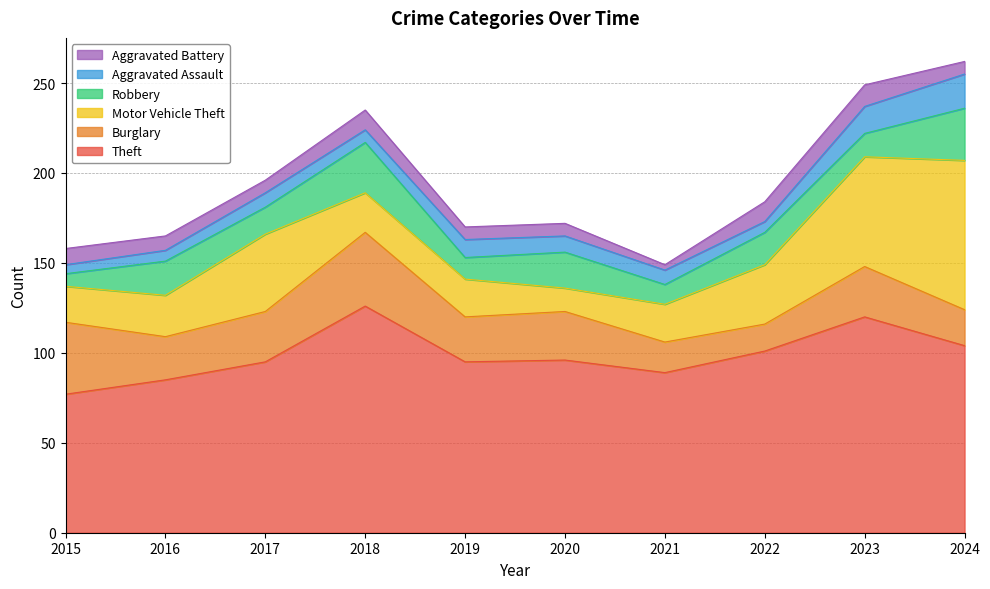

Rank the series by their maximum value, from highest to lowest.

Theft, Motor Vehicle Theft, Burglary, Robbery, Aggravated Assault, Aggravated Battery